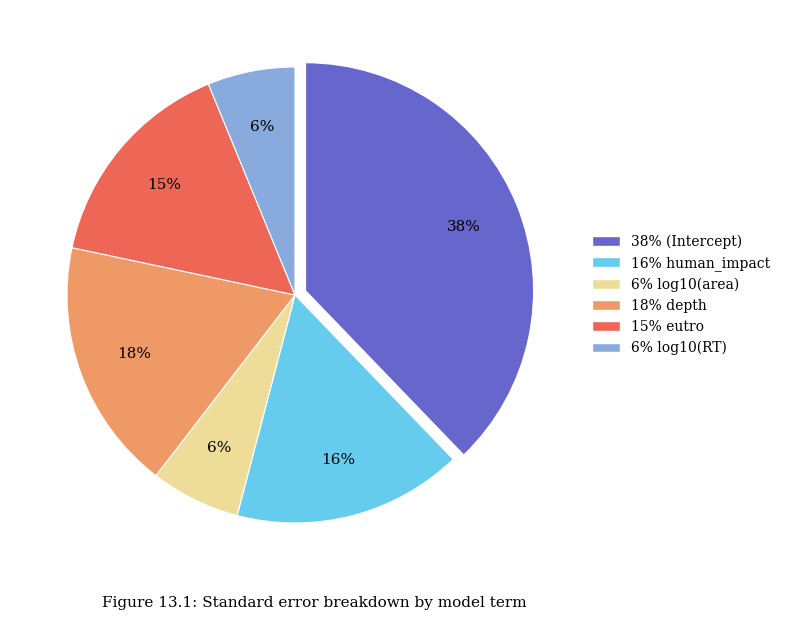

True or false: 38% (Intercept) accounts for 26% of the total.

False